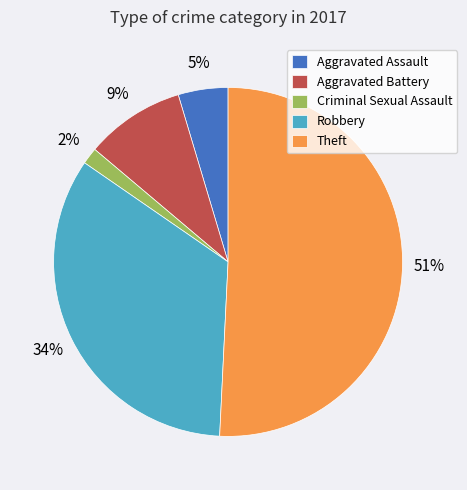

How many segments does this pie chart have?

5